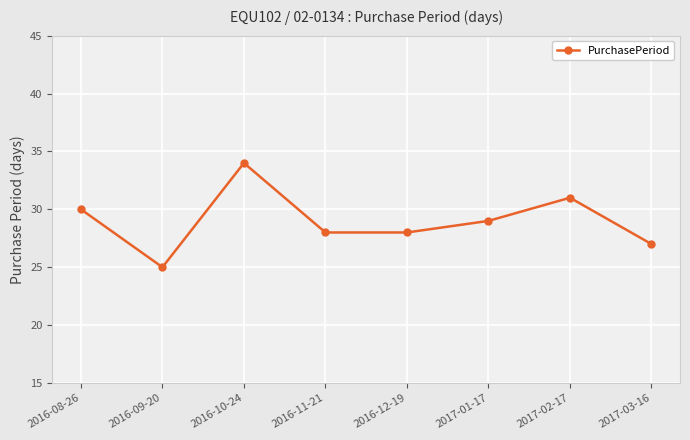

What is the change in value from 2016-08-26 to 2017-01-17?

-1